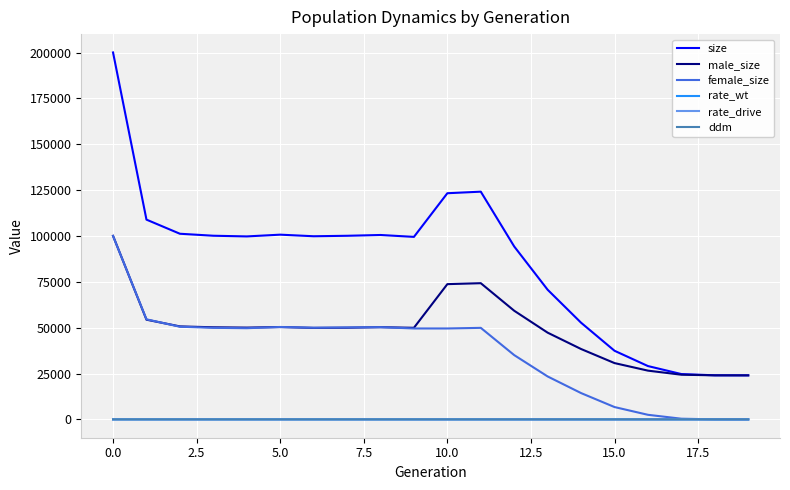

What is the difference between the second highest and minimum values in the rate_drive series?

1.0